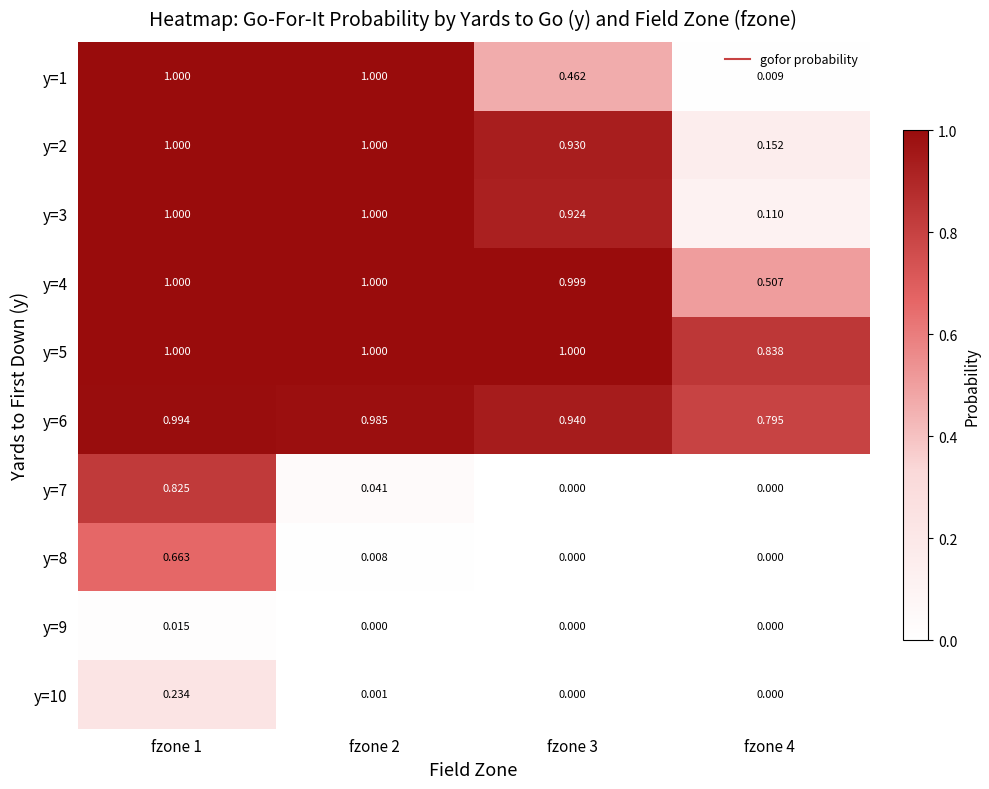

Is the value of y=8 at fzone 1 greater than the value of y=5 at fzone 1?

No